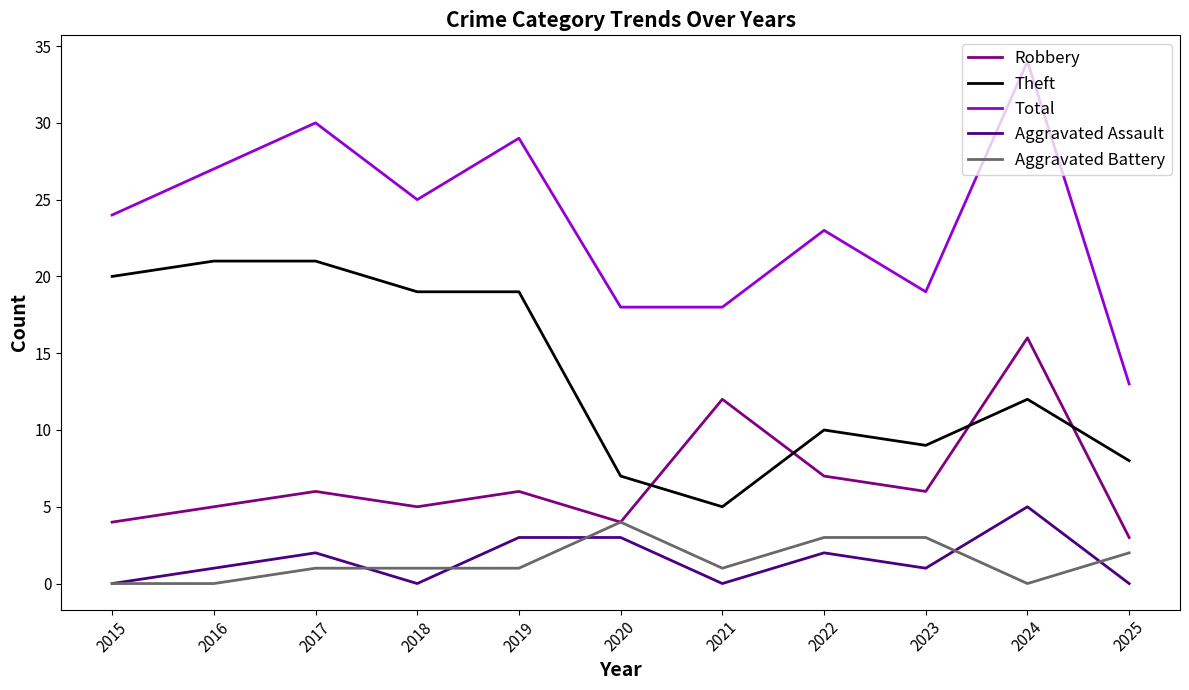

The Robbery series shows 5 at 2016. True or false?

True